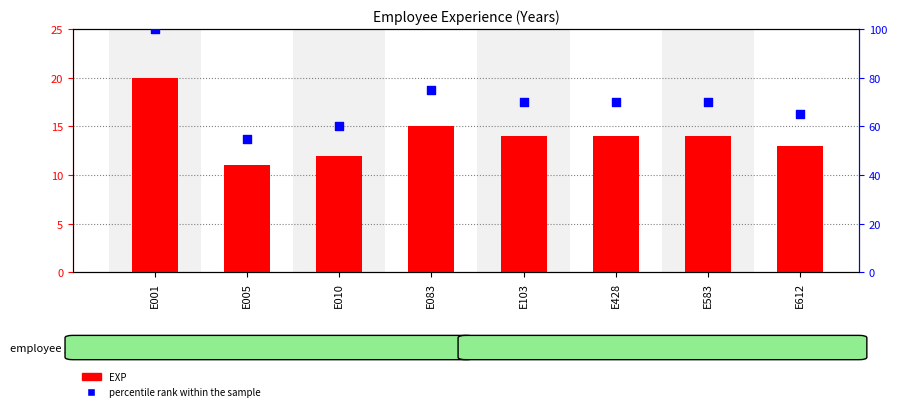

What are all the series names shown in the legend?

EXP, percentile rank within the sample